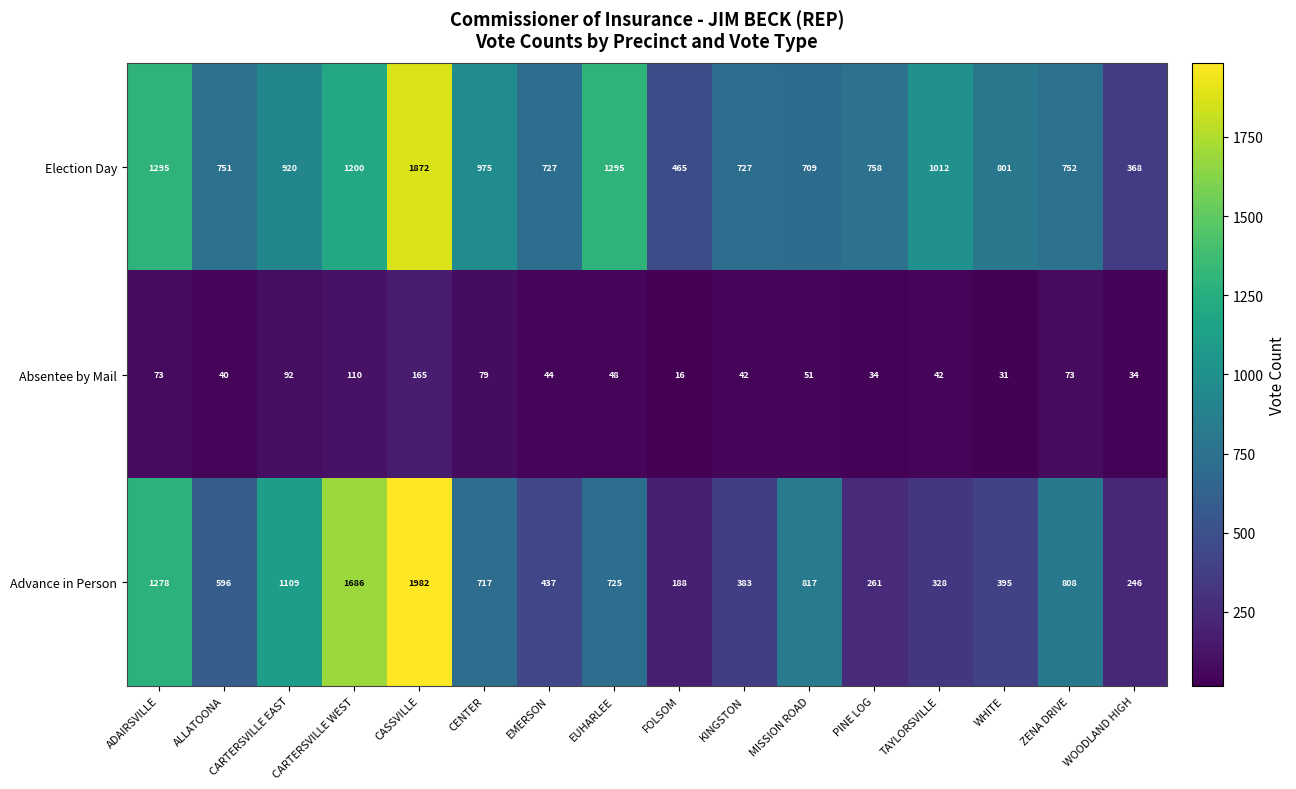

Between CENTER and ZENA DRIVE, which series saw the biggest shift?

Election Day